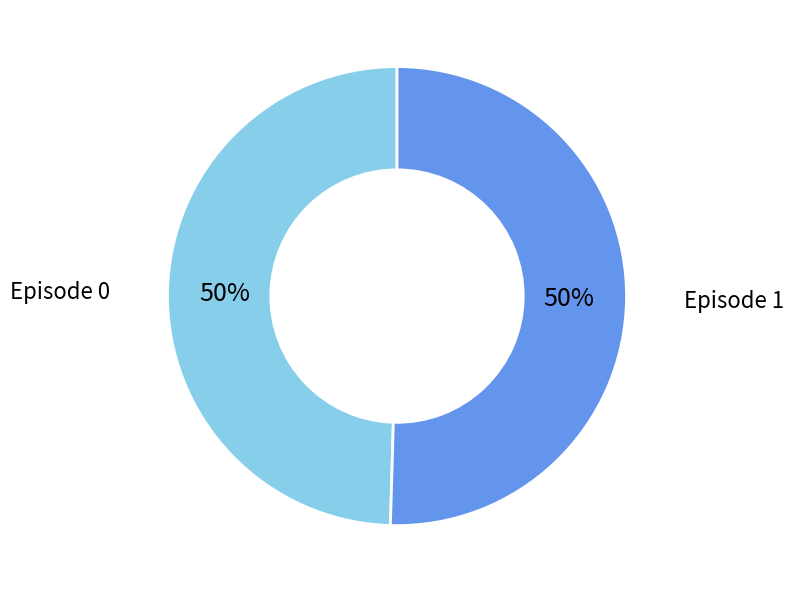

To the nearest percent, what is the average slice percentage?

50%